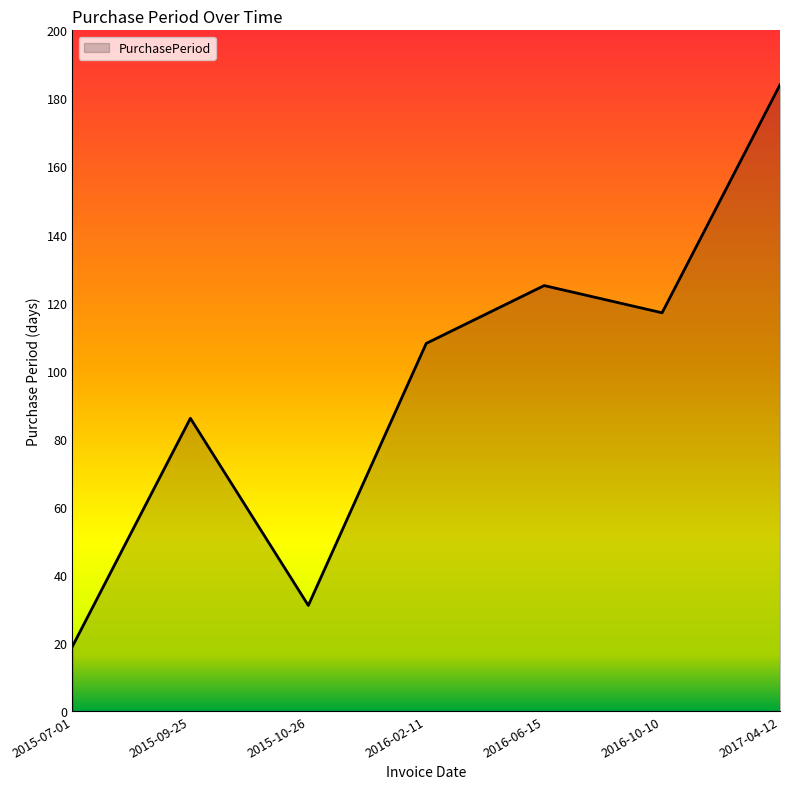

How many categories are shown in the chart?

7